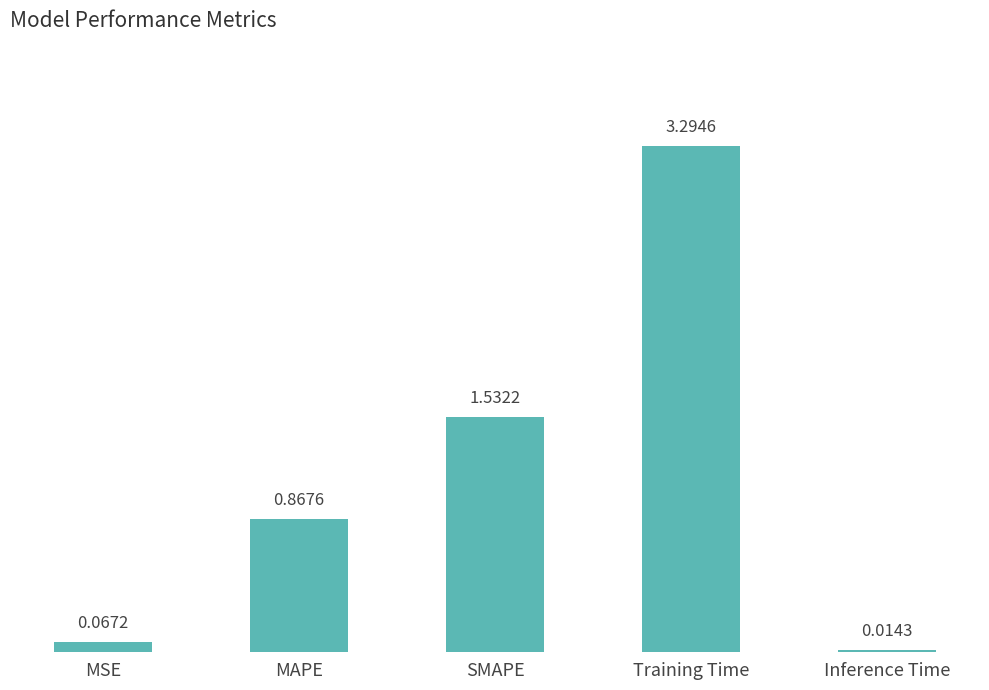

Which has a higher value, MSE or MAPE?

MAPE